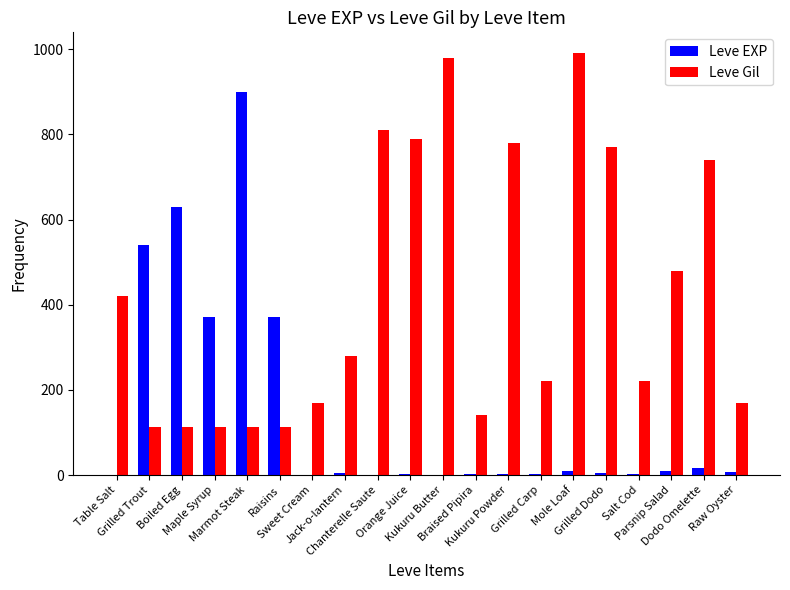

Is the value of Leve Gil at Kukuru Powder greater than the value of Leve EXP at Braised Pipira?

Yes